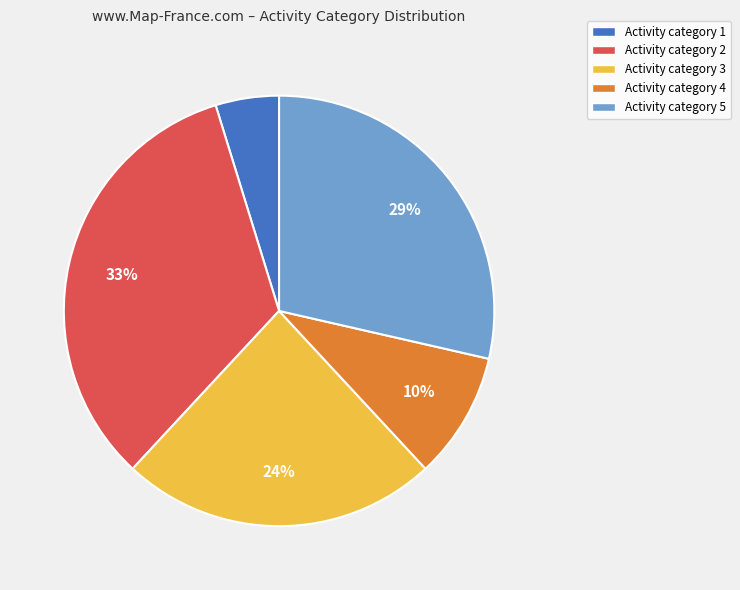

To the nearest percent, what is the difference between the Activity category 4 and Activity category 3 slice percentages?

14%